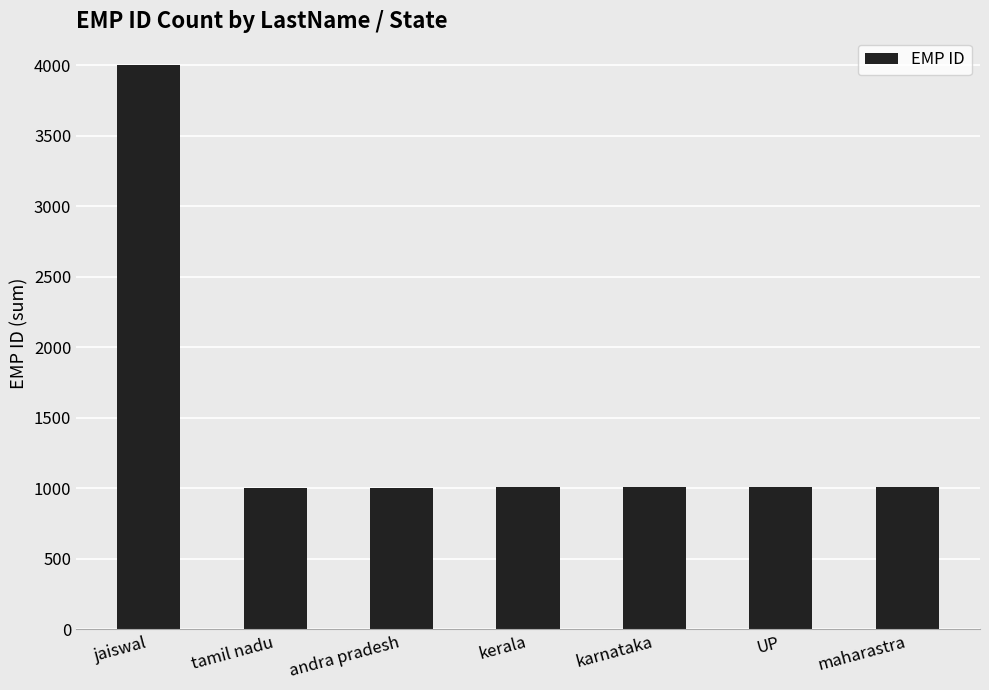

How many categories are shown in the chart?

7